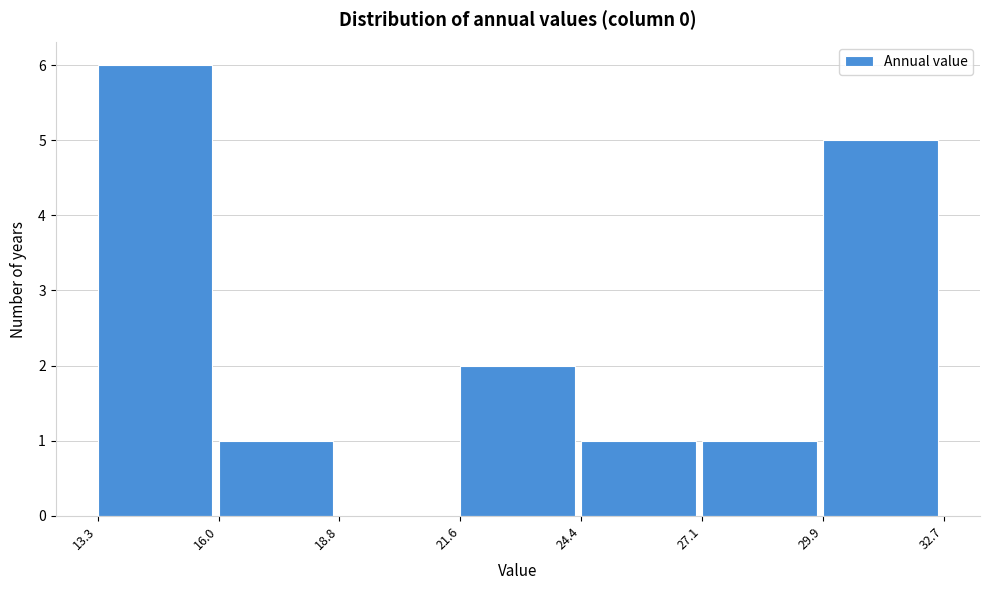

How tall is the bar that spans 16.0 to 18.8 on the x-axis? The values are not printed on the chart, so give them approximately, as read against the axis.

1